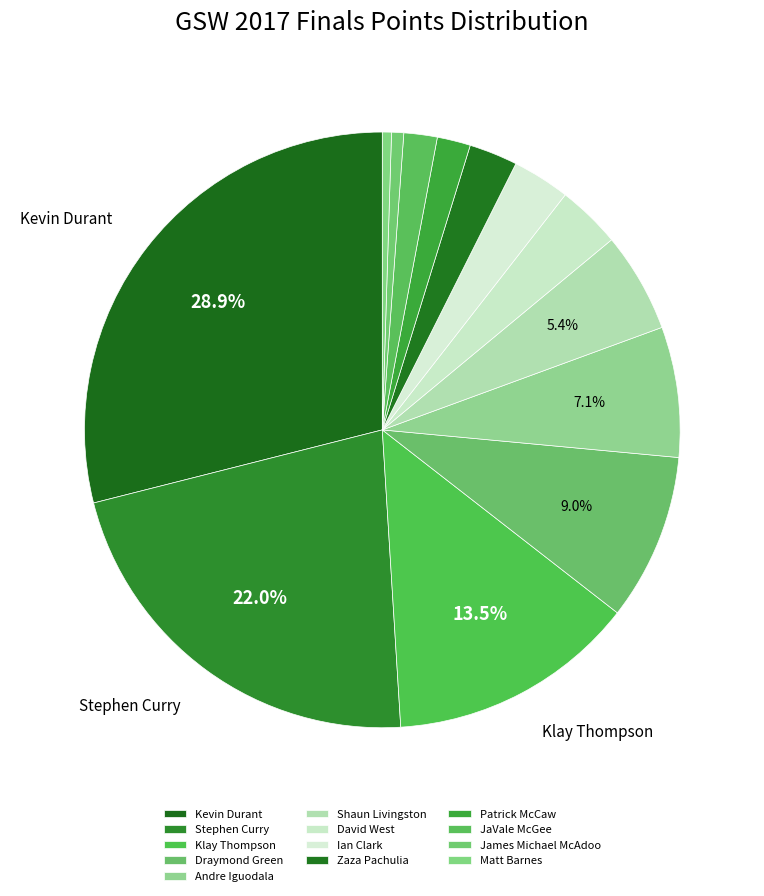

Which slice is the largest?

Kevin Durant